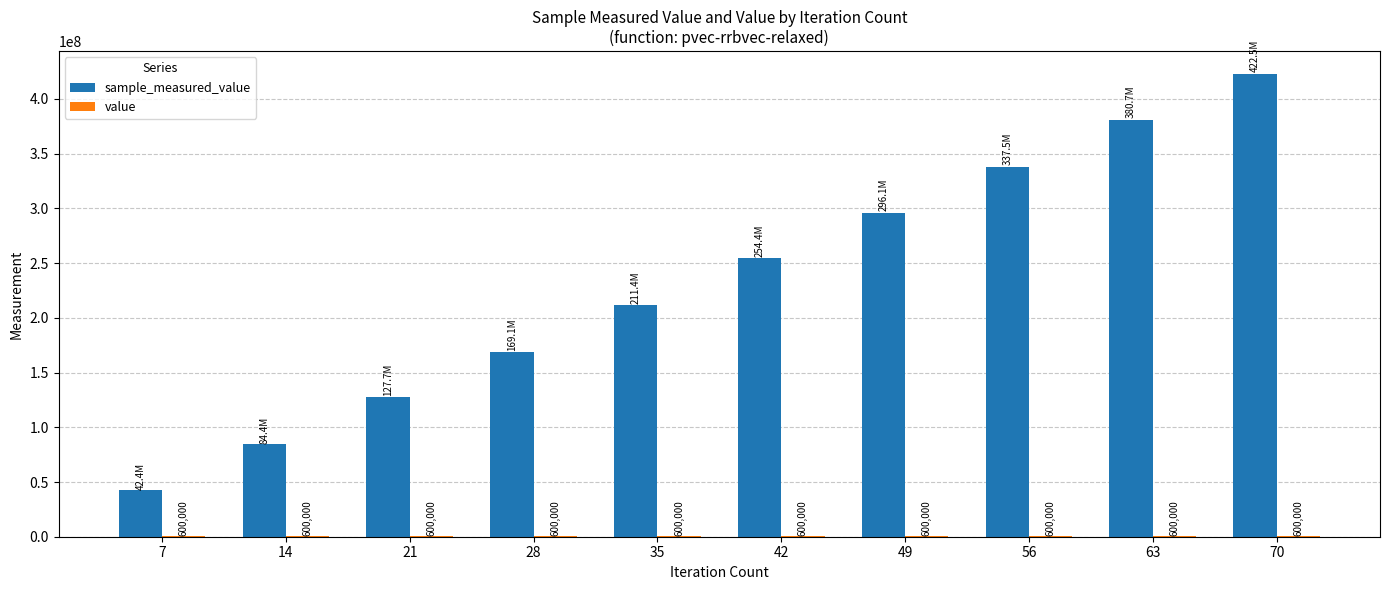

At which category is the sum across all series the highest?

70